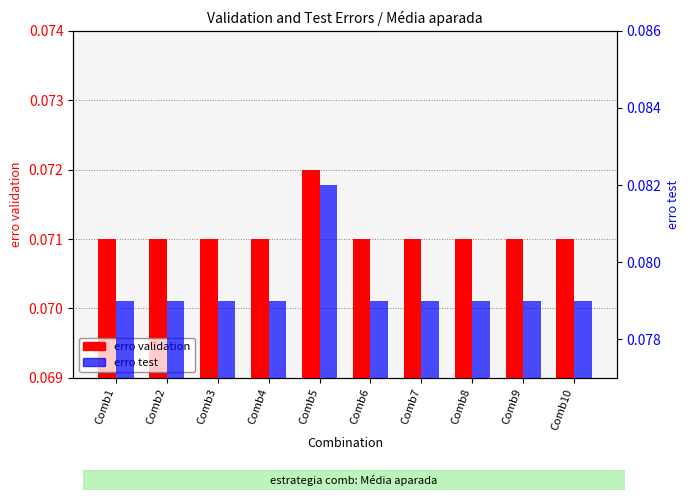

Is the value of erro test at Comb4 greater than the value of erro validation at Comb4?

Yes